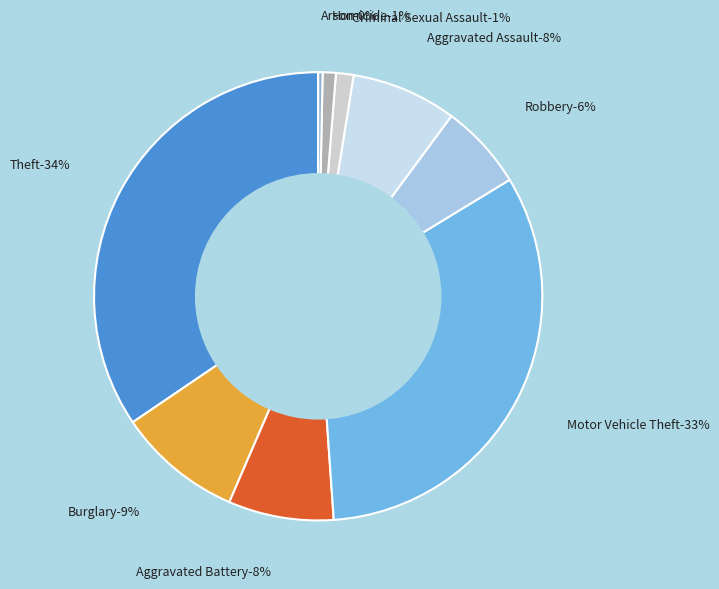

Which category has the biggest portion of the pie?

Theft